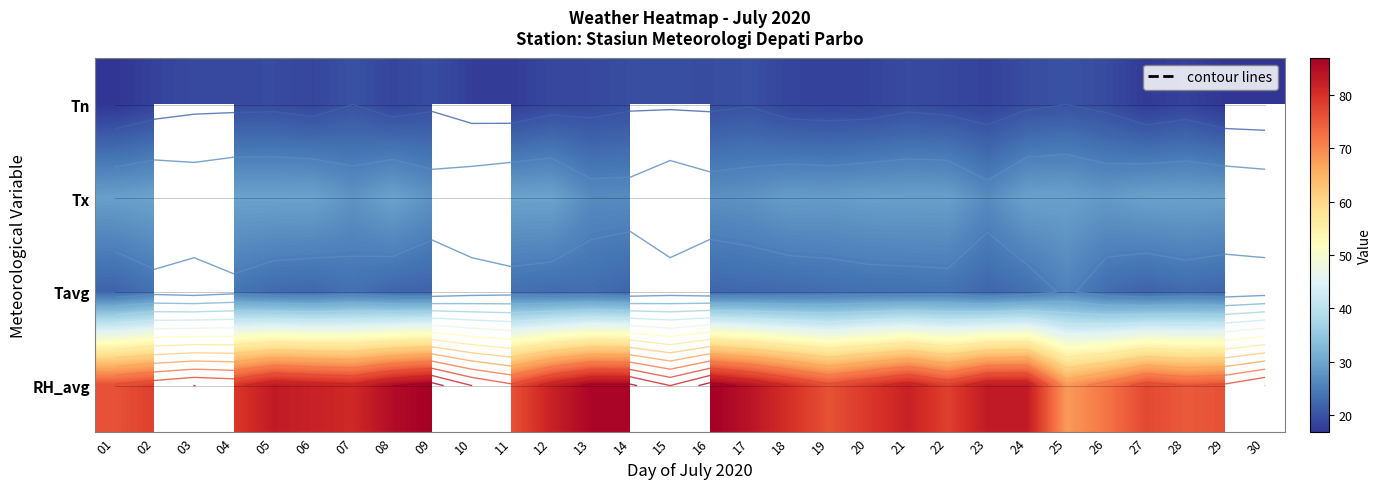

Is it true that Tn equals 19.4 at 09?

True